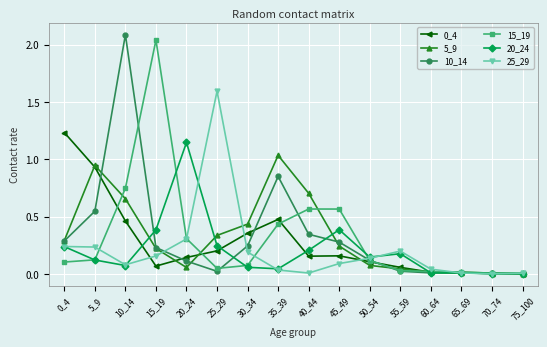

What is the sum of all 25_29 values?

3.3